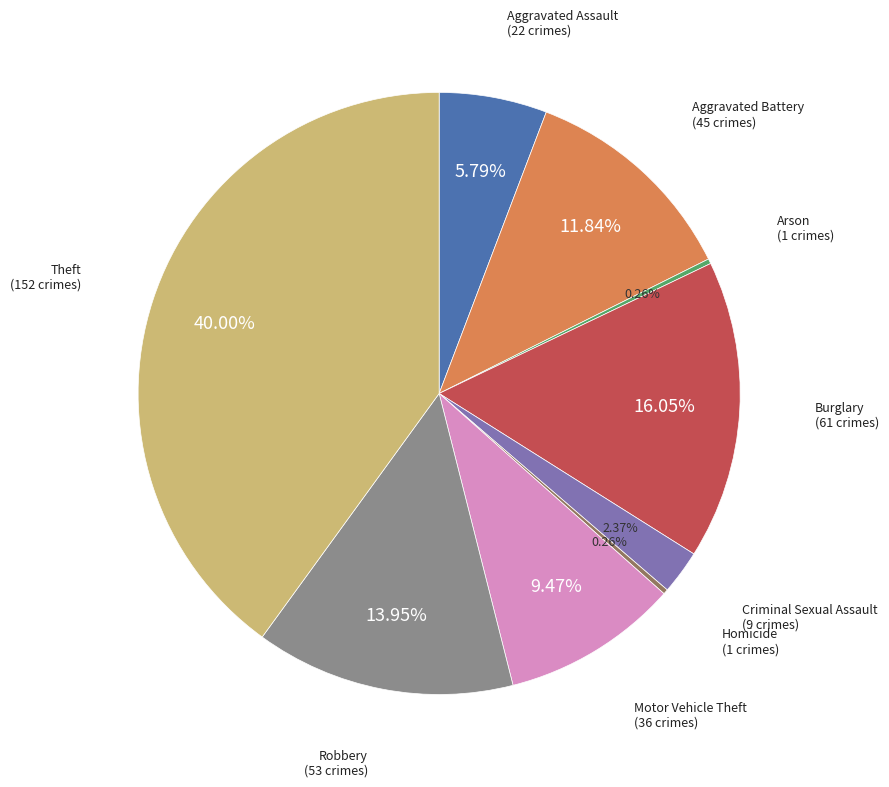

Is there any slice that represents more than half of the pie?

No